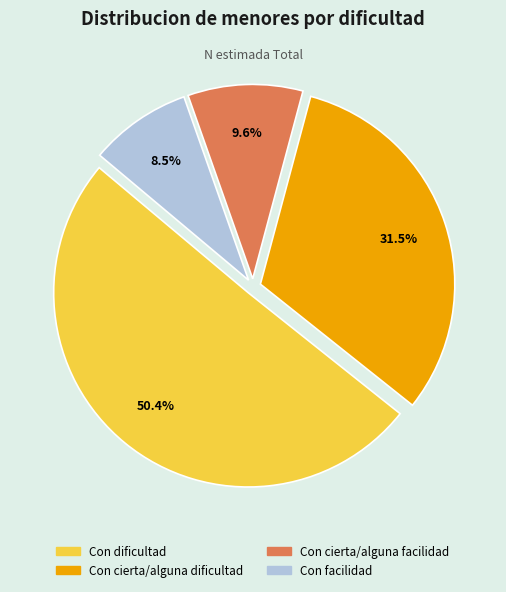

Which has a higher value, Con dificultad or Con cierta/alguna dificultad?

Con dificultad